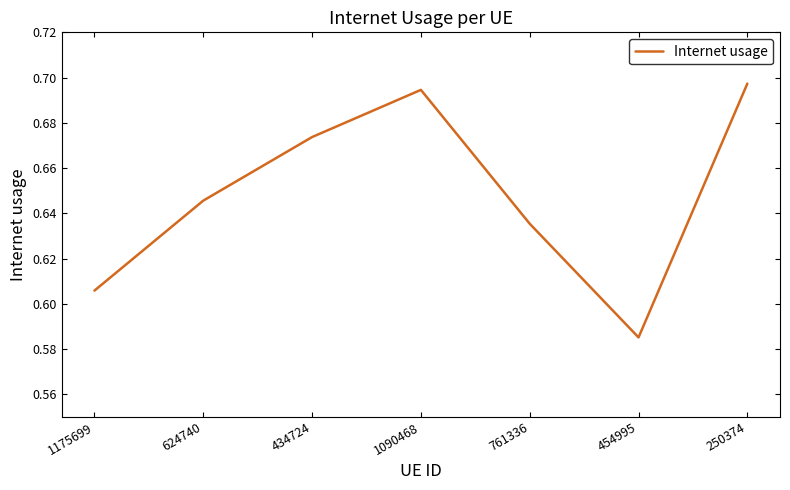

How many lines are shown in the chart?

1